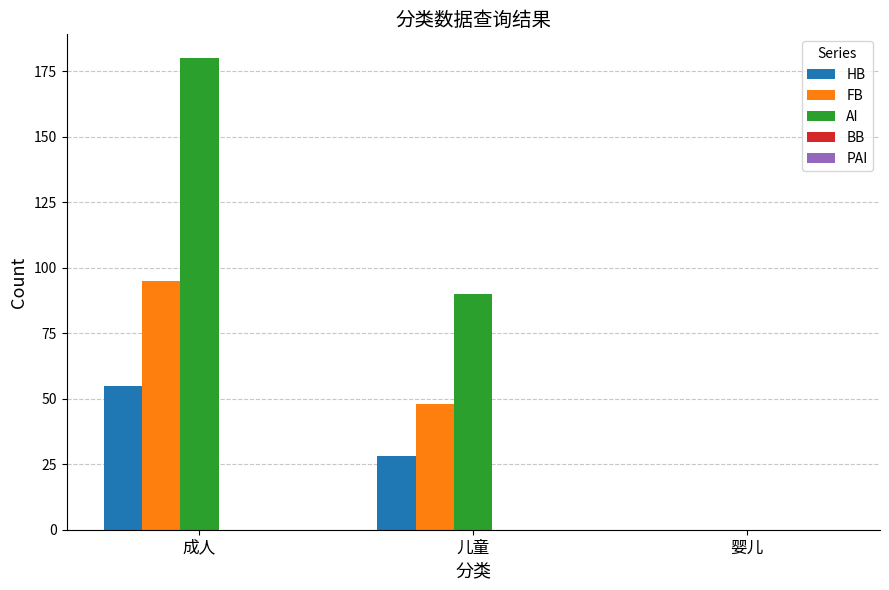

Which category has the highest value across all series?

成人